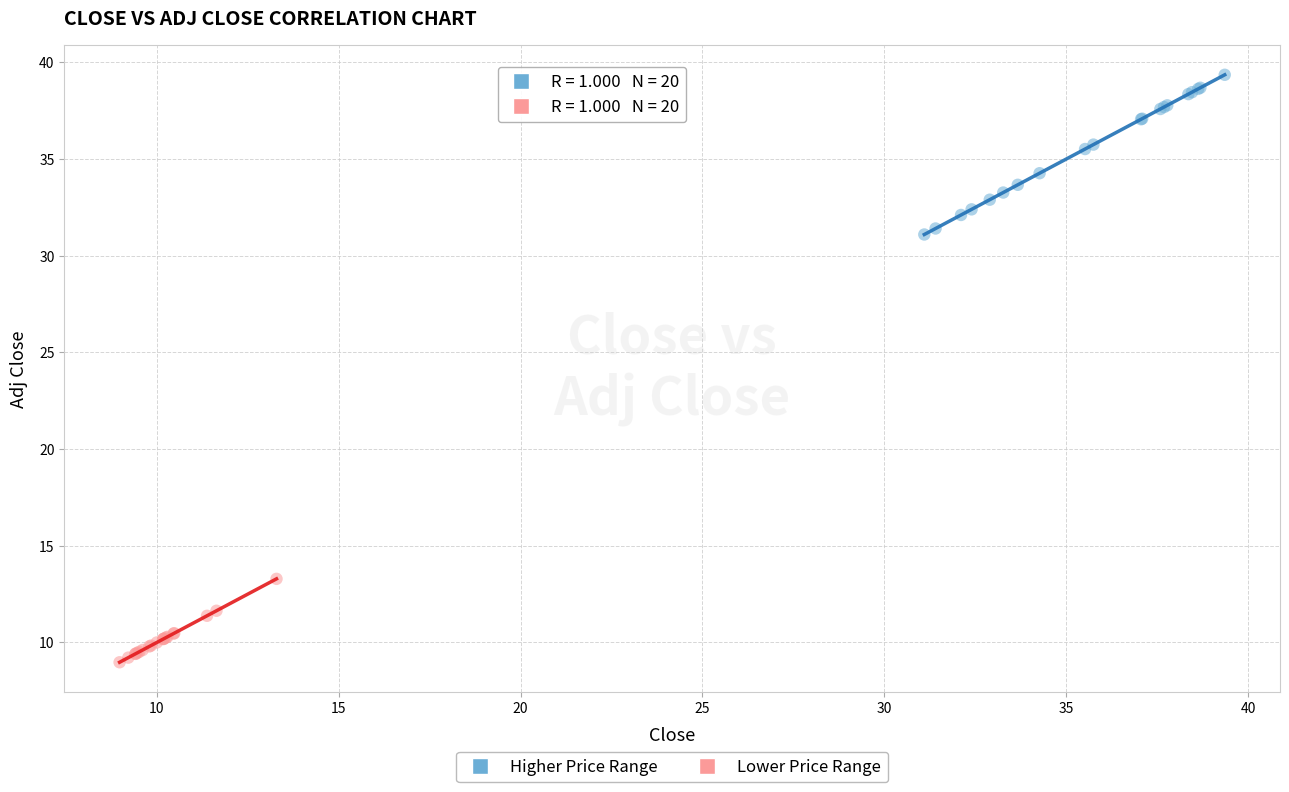

Which series contains the lowest Y value?

Lower Price Range